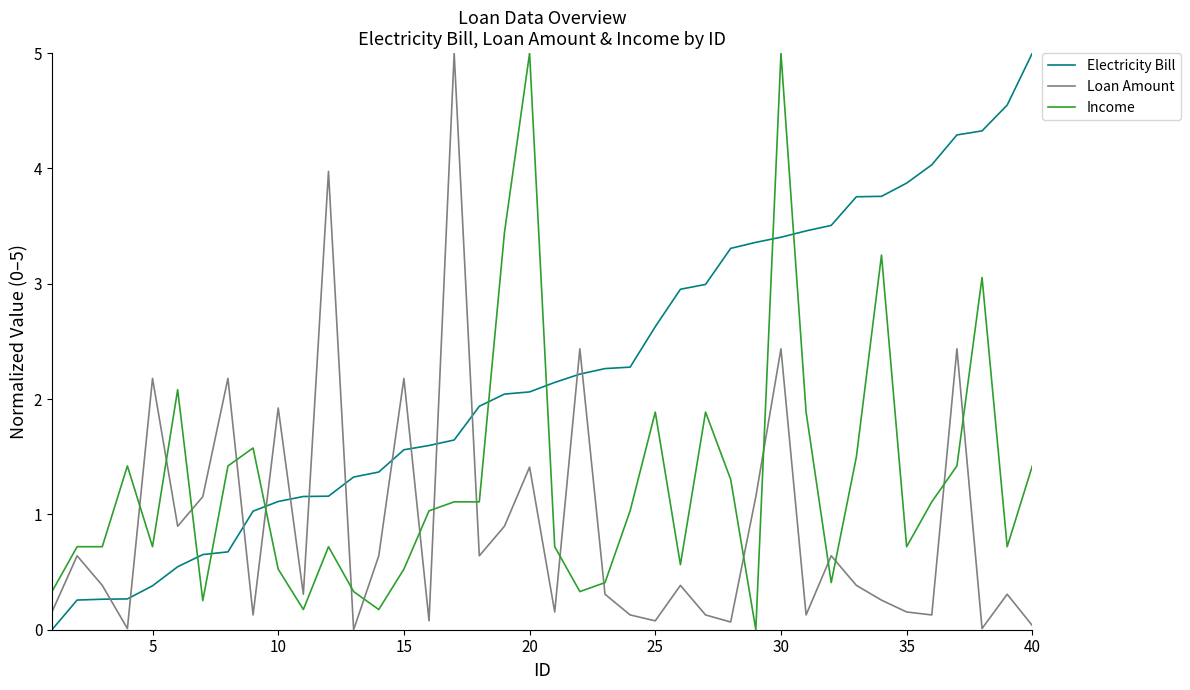

What is the greatest value displayed?

5.0